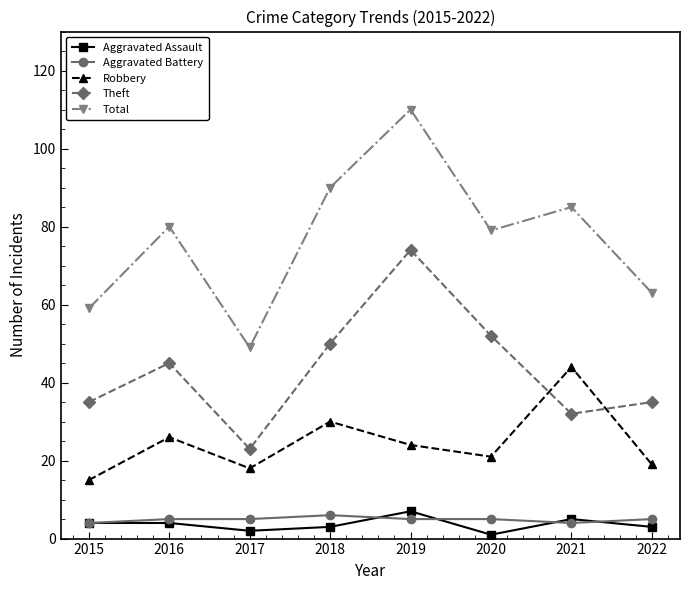

True or false: Aggravated Assault has more than 1 interior local peaks.

True